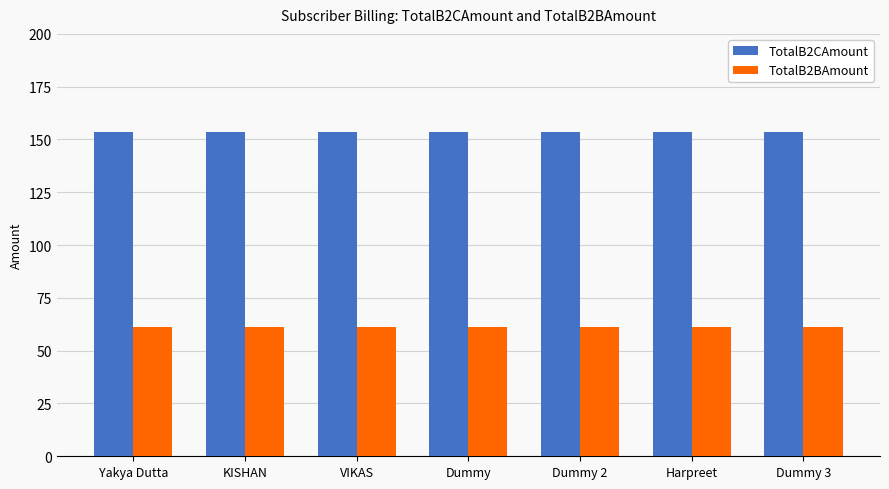

Does the chart contain any negative values?

No